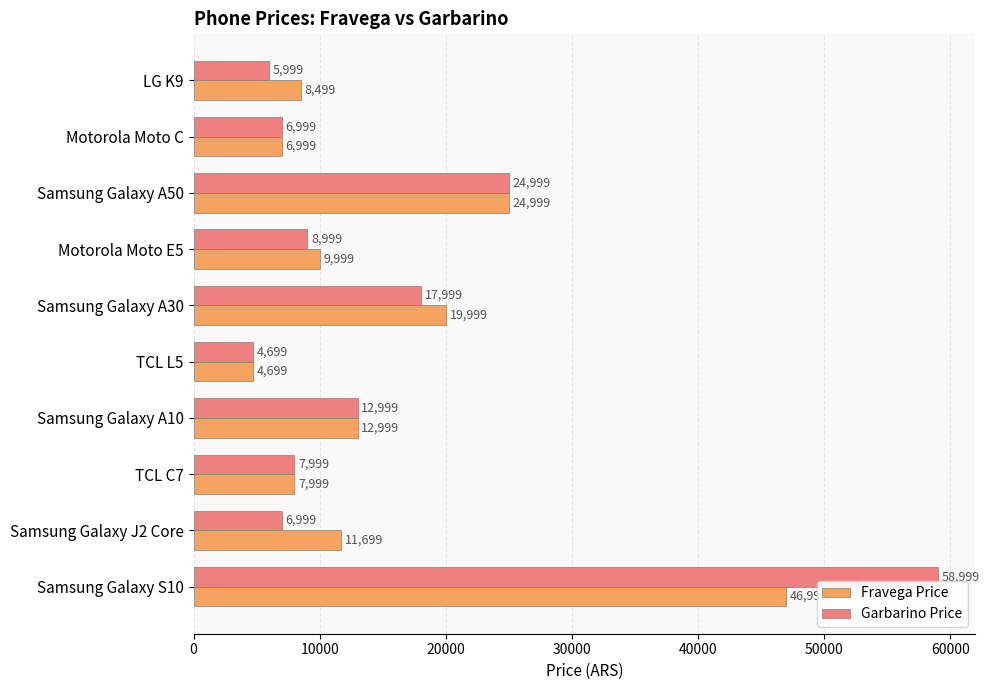

Which series has the largest total across all categories?

Garbarino Price